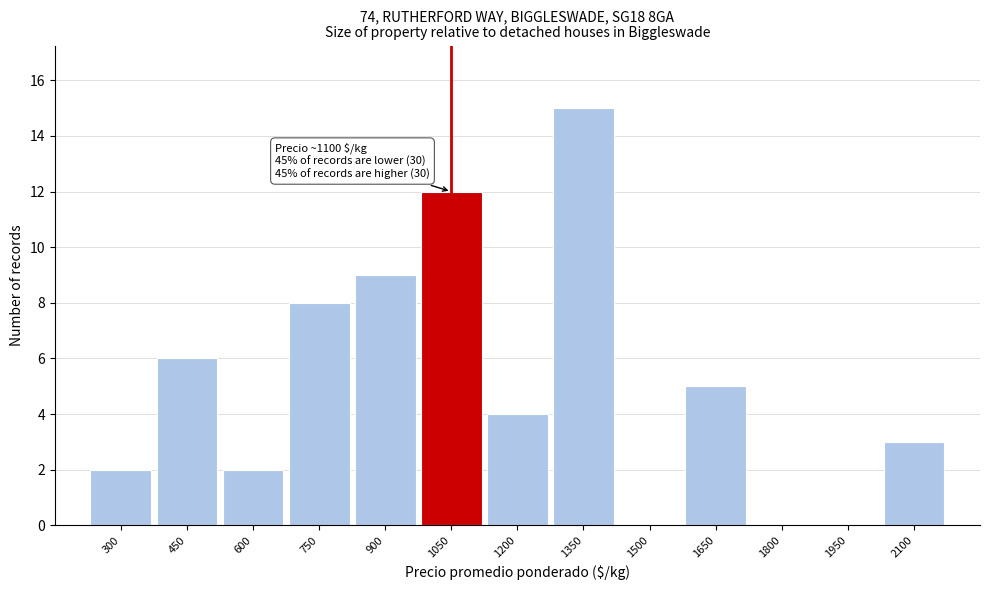

Reading right to left, what are all the values shown in this chart?

2100=3	1950=0	1800=0	1650=5	1500=0	1350=15	1200=4	1050=12	900=9	750=8	600=2	450=6	300=2